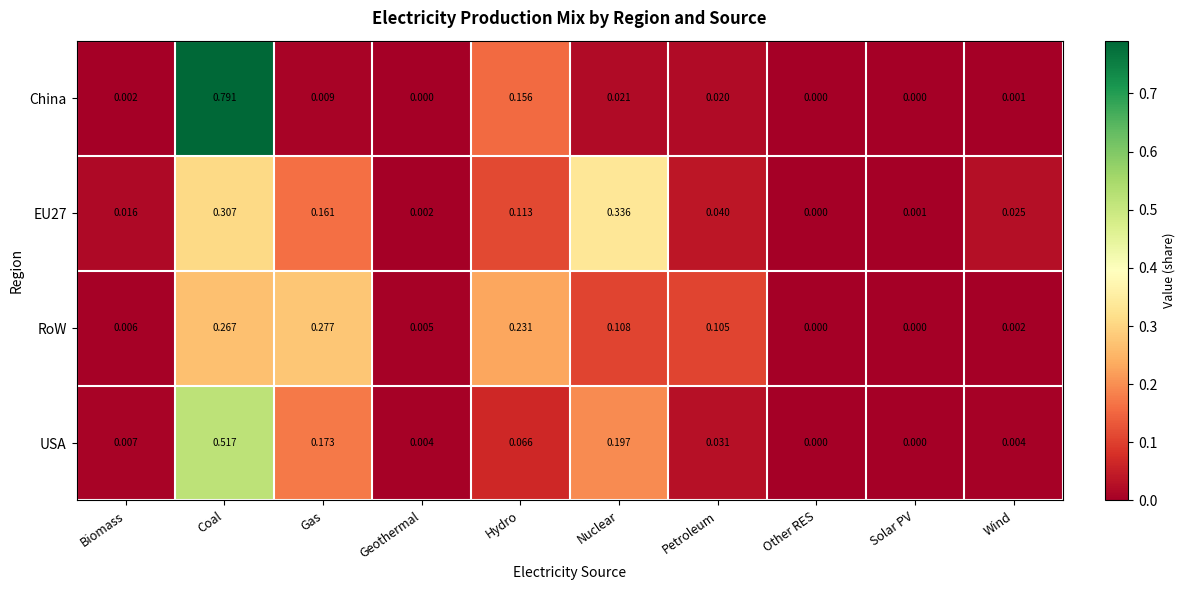

Which series changed the most between Coal and Petroleum?

China